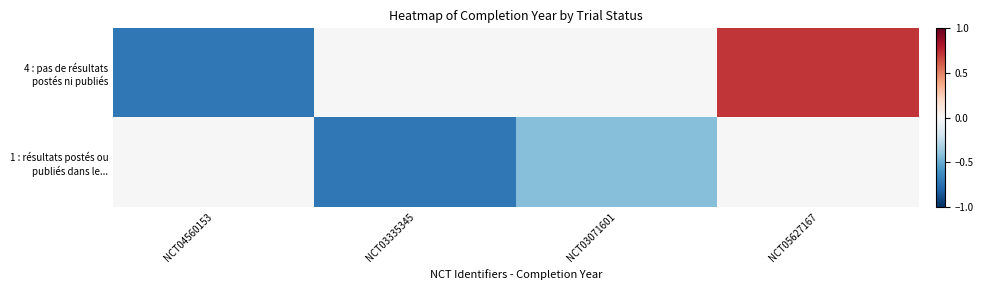

List the series in order of their overall mean, lowest first.

1 : résultats postés ou publiés dans le..., 4 : pas de résultats postés ni publiés